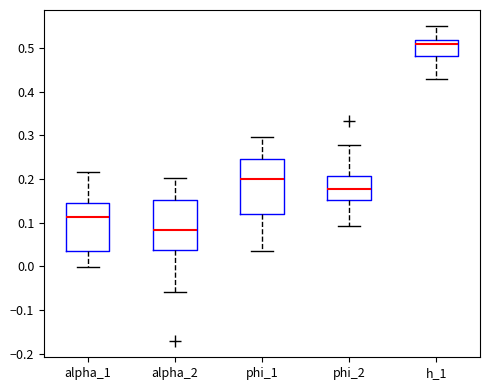

Reading left to right, read every box against the y-axis: the position of its median line, the range the box covers, and the ends of its whiskers. The values are not printed on the chart, so give them approximately, as read against the axis.

alpha_1: median 0.11, box 0.04 to 0.15, whiskers 0.00 to 0.22
alpha_2: median 0.08, box 0.04 to 0.15, whiskers -0.06 to 0.20
phi_1: median 0.20, box 0.12 to 0.25, whiskers 0.04 to 0.30
phi_2: median 0.18, box 0.15 to 0.21, whiskers 0.09 to 0.28
h_1: median 0.51, box 0.48 to 0.52, whiskers 0.43 to 0.55